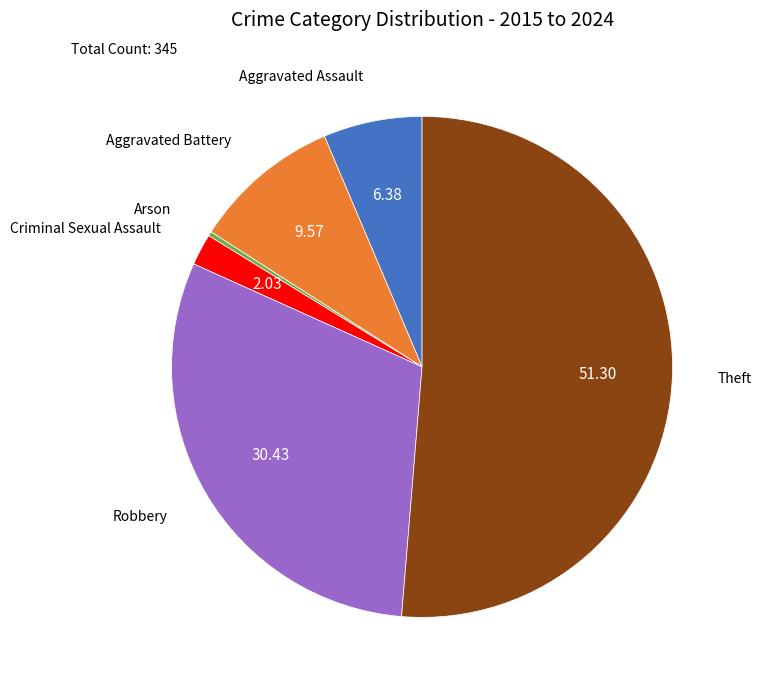

Does Theft represent more than half of the total?

Yes